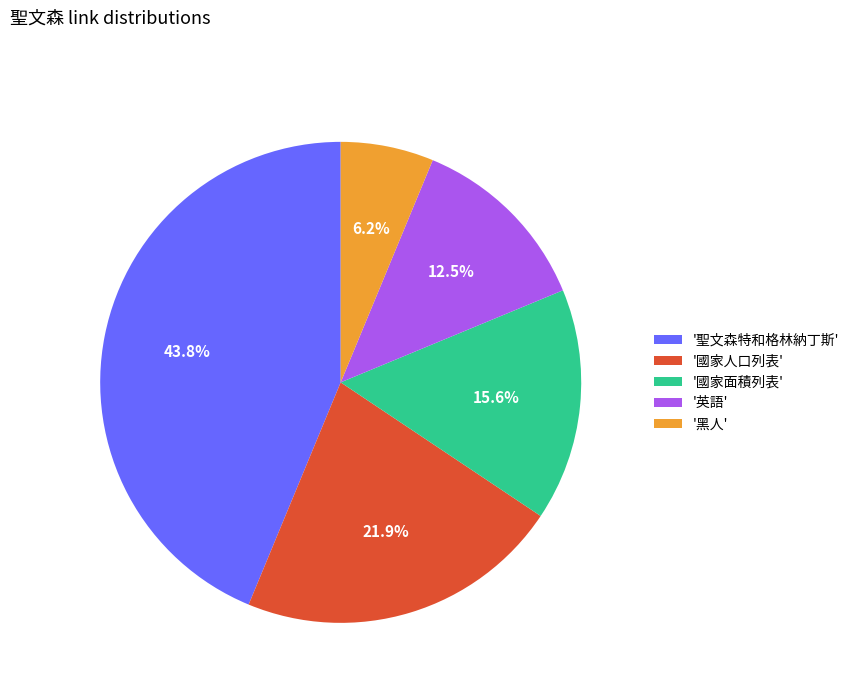

What is the ratio of the value at '聖文森特和格林納丁斯' to the value at '英語'?

3.5